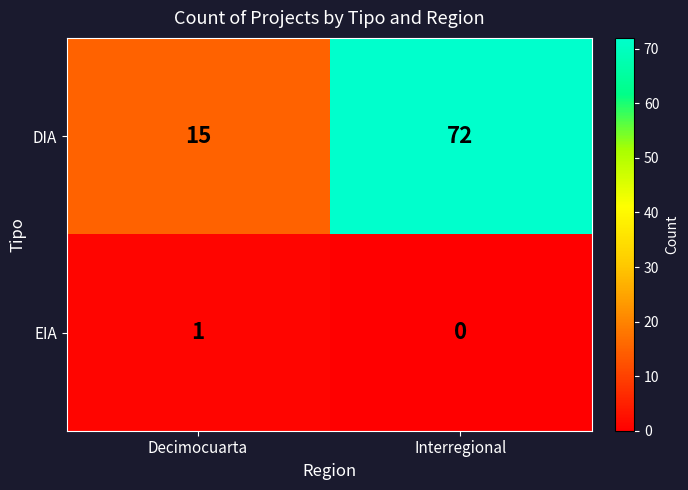

How many data points does each series have?

2